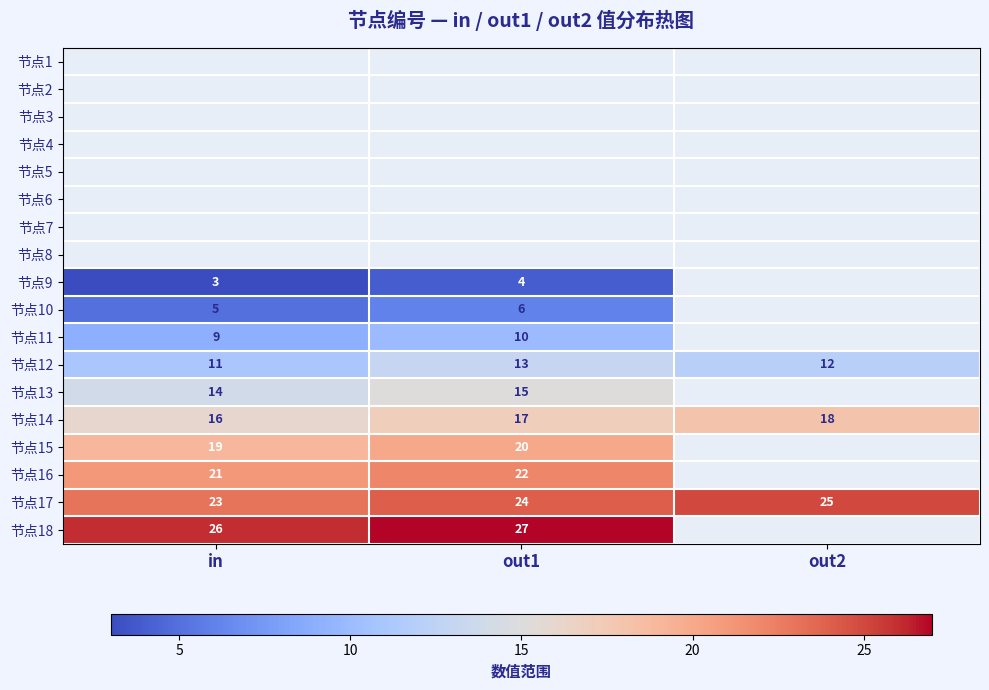

Is the value of 节点18 at in greater than the value of 节点9 at in?

Yes